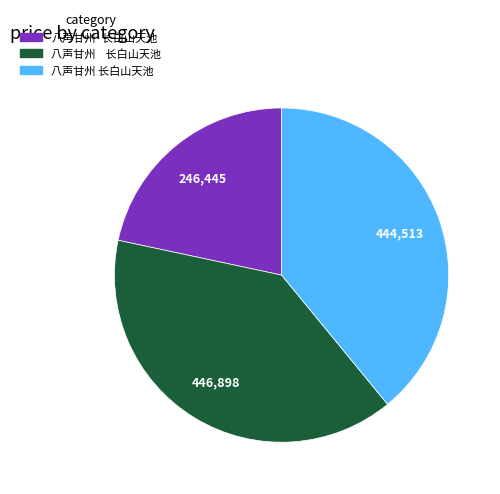

Does any single category account for the majority?

No